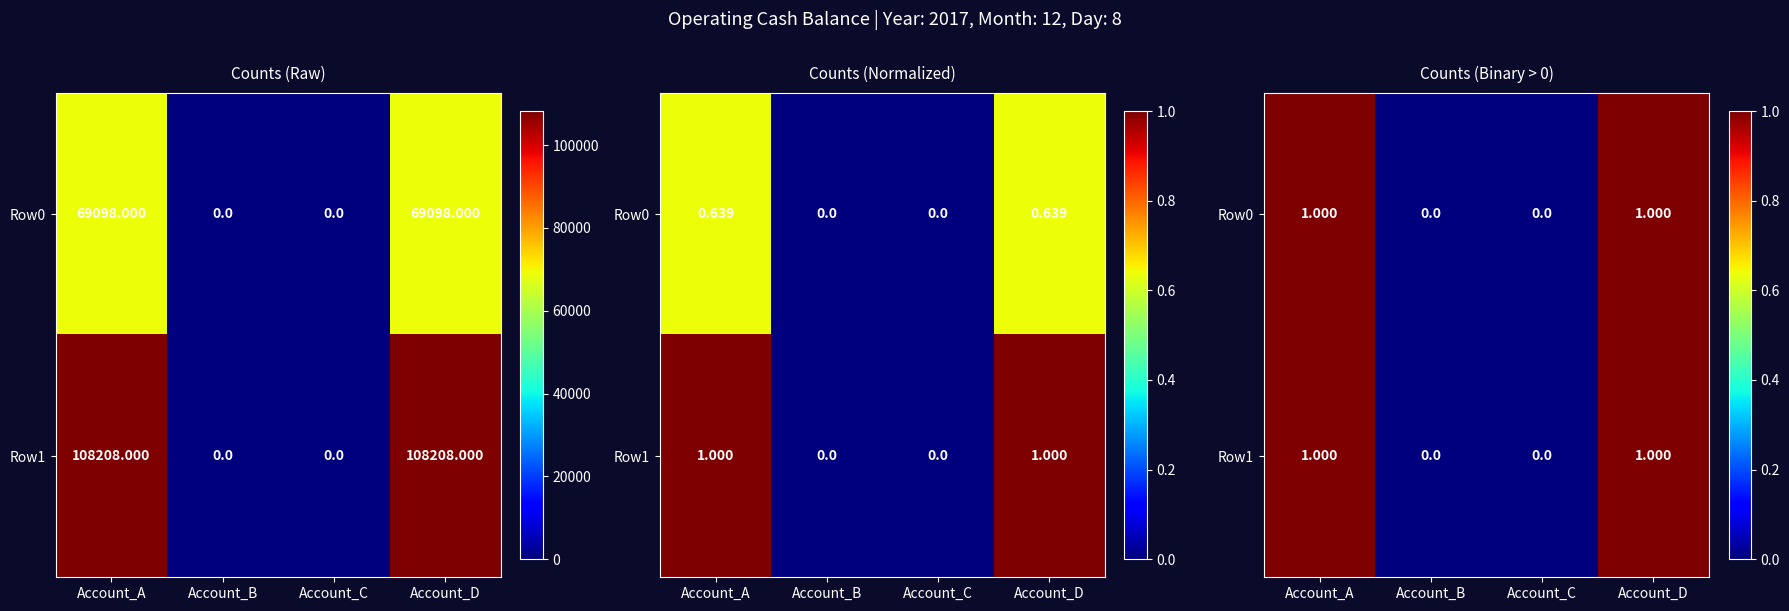

Rank the series by their maximum value, from lowest to highest.

Row0, Row1